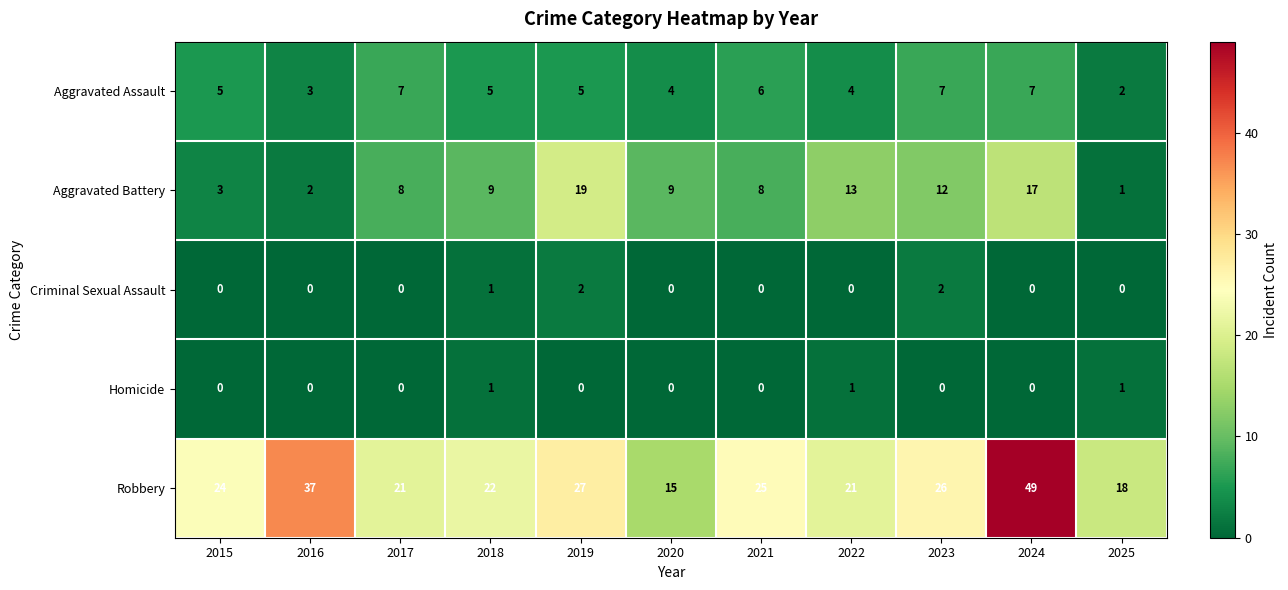

At which category is the sum across all series the highest?

2024